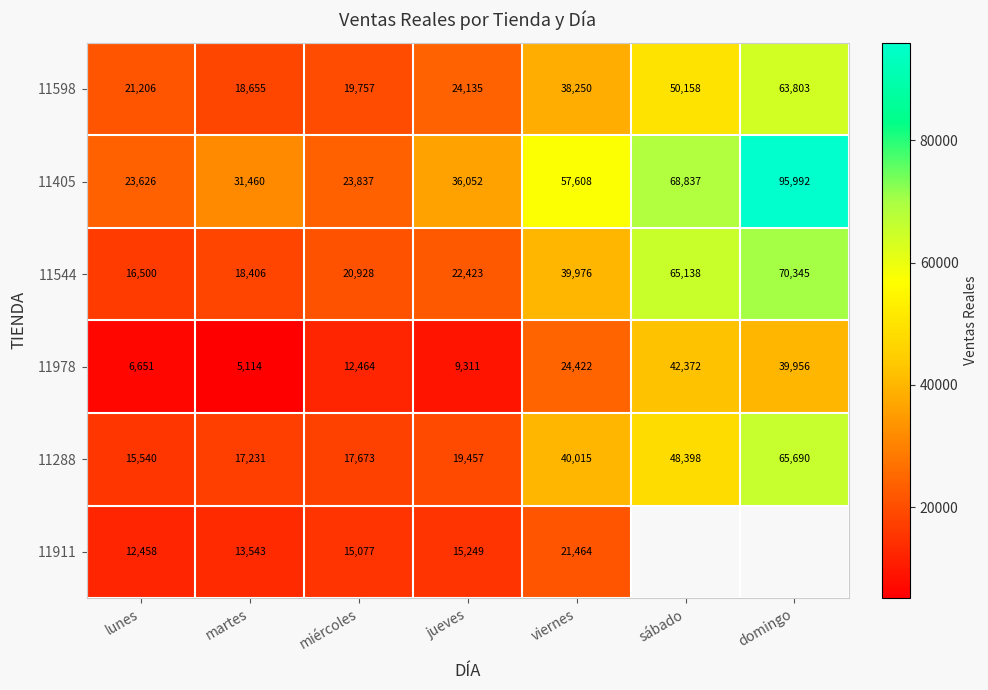

The 11405 series shows 13365 at viernes. True or false?

False